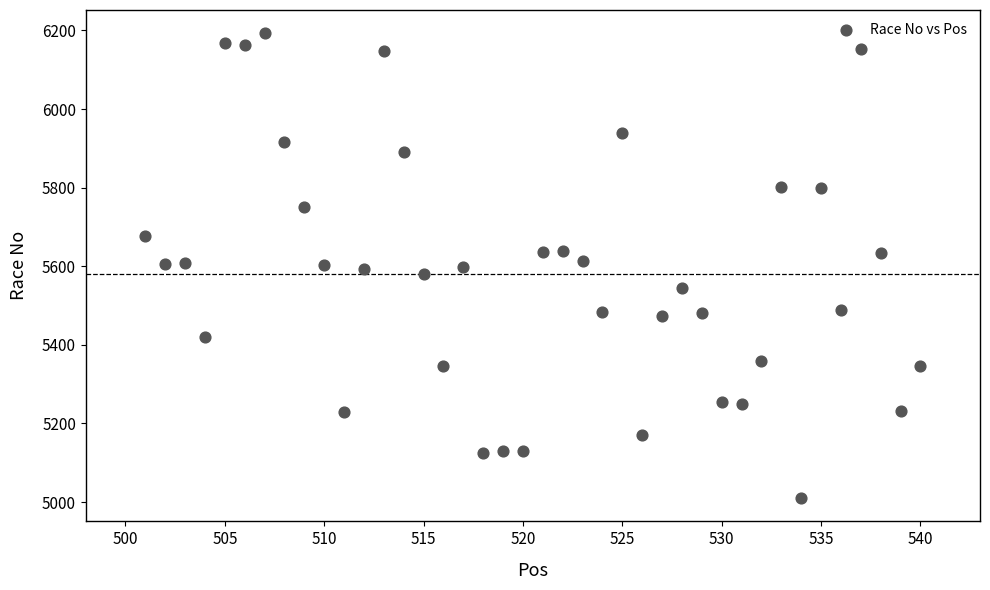

What is the range of X values (max minus min)?

39